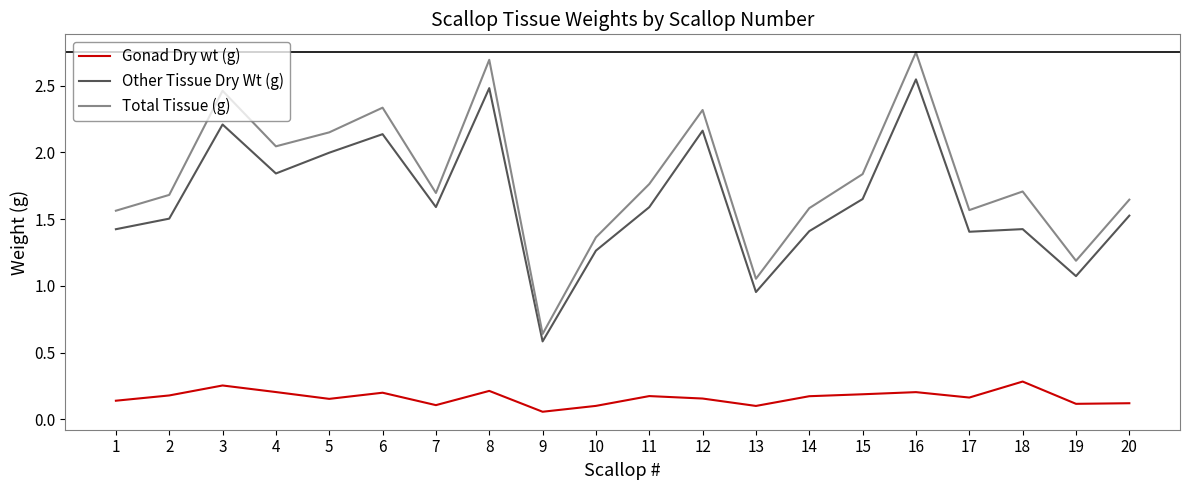

True or false: Total Tissue (g) has a value of 2.7 at 8.

True